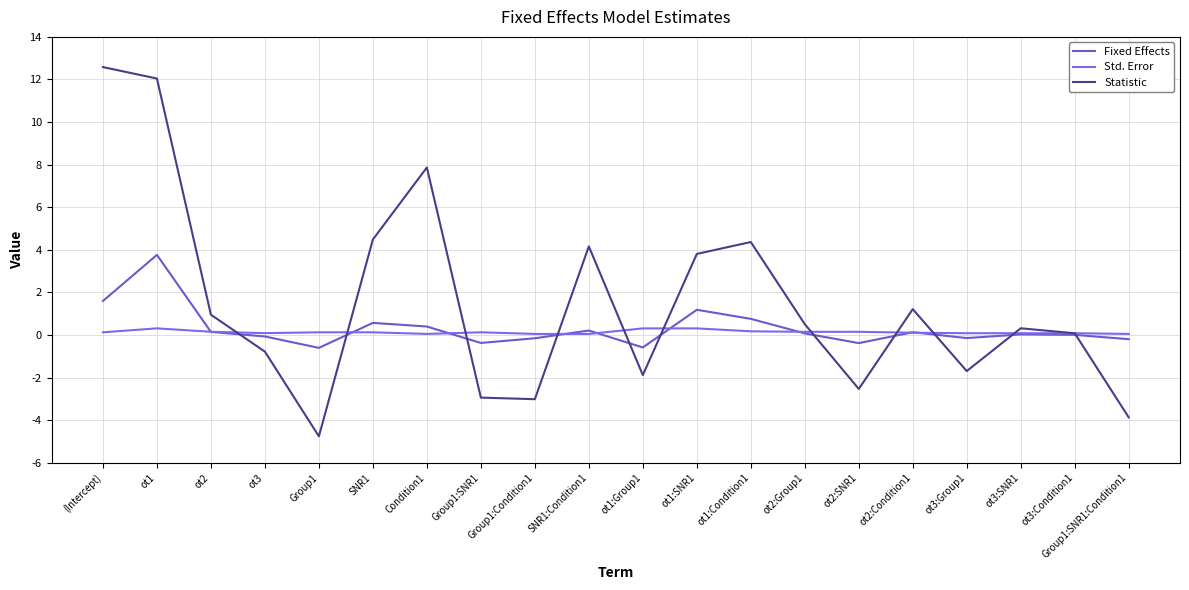

Between which two adjacent categories do Statistic and Std. Error first intersect?

ot2 and ot3